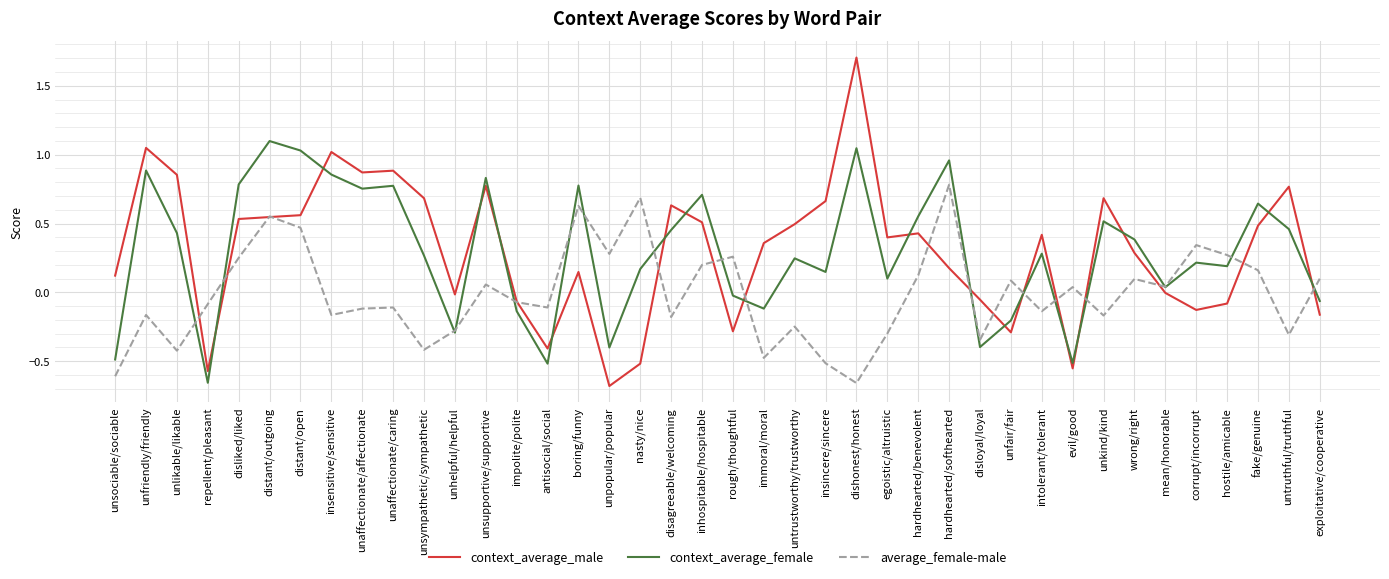

Which category has the highest value in the context_average_male series?

dishonest/honest